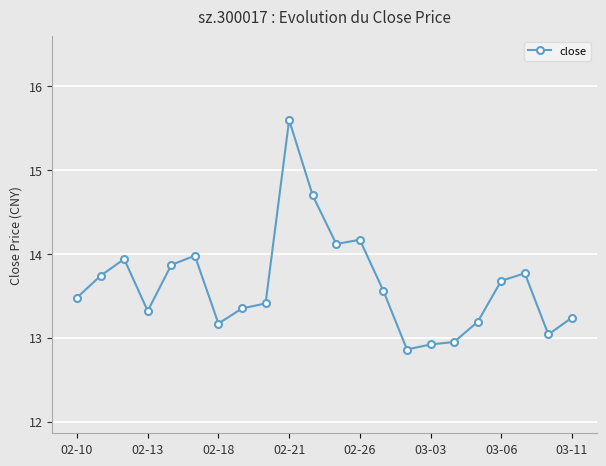

What is the value of the 10th point from the left?

15.6